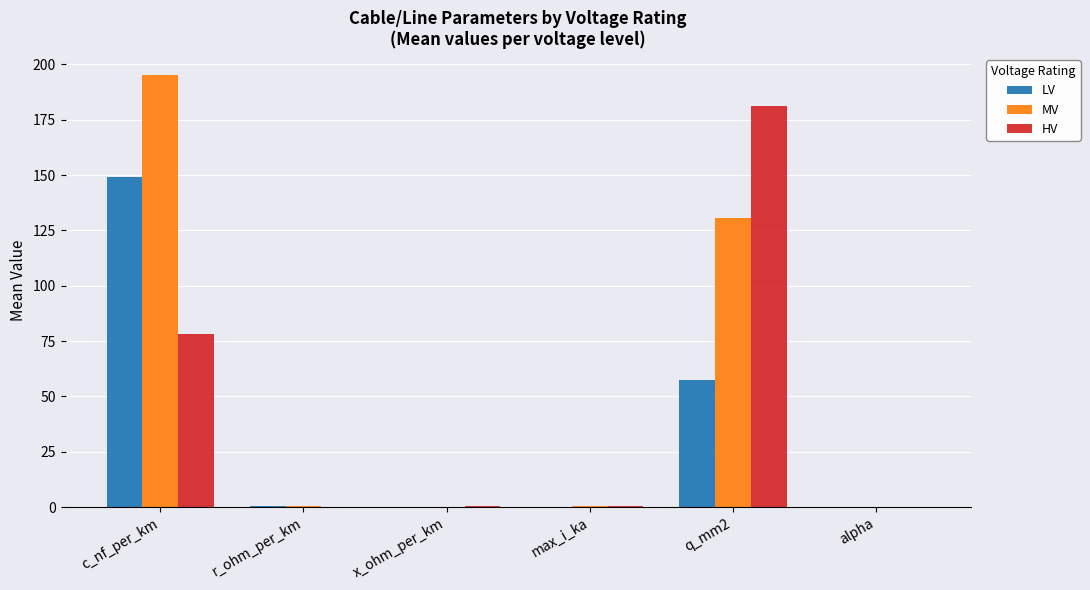

The value of HV at c_nf_per_km is 78.0. True or false?

True